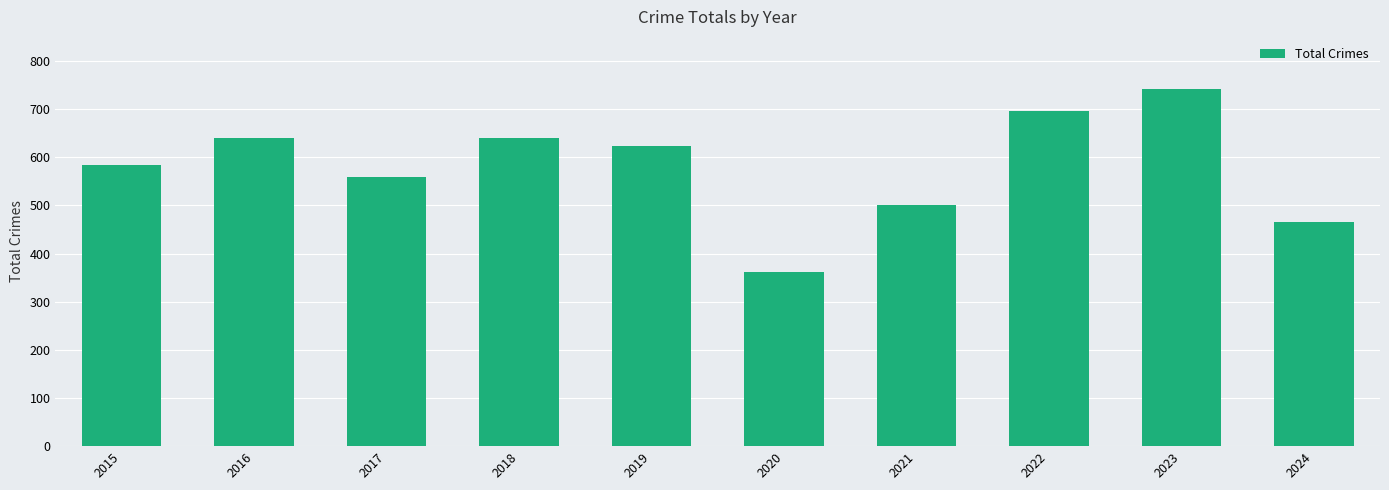

What is the value of the 9th bar from the left?

742